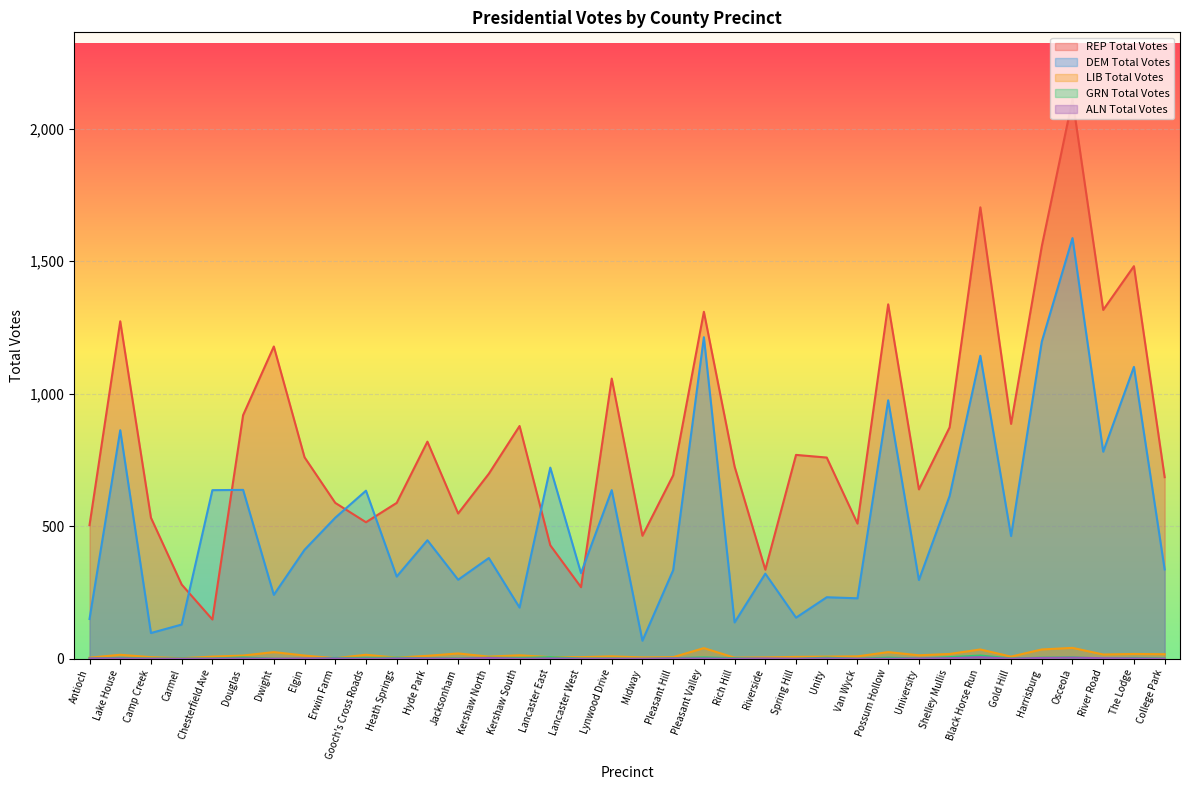

What is the maximum value for GRN Total Votes?

12